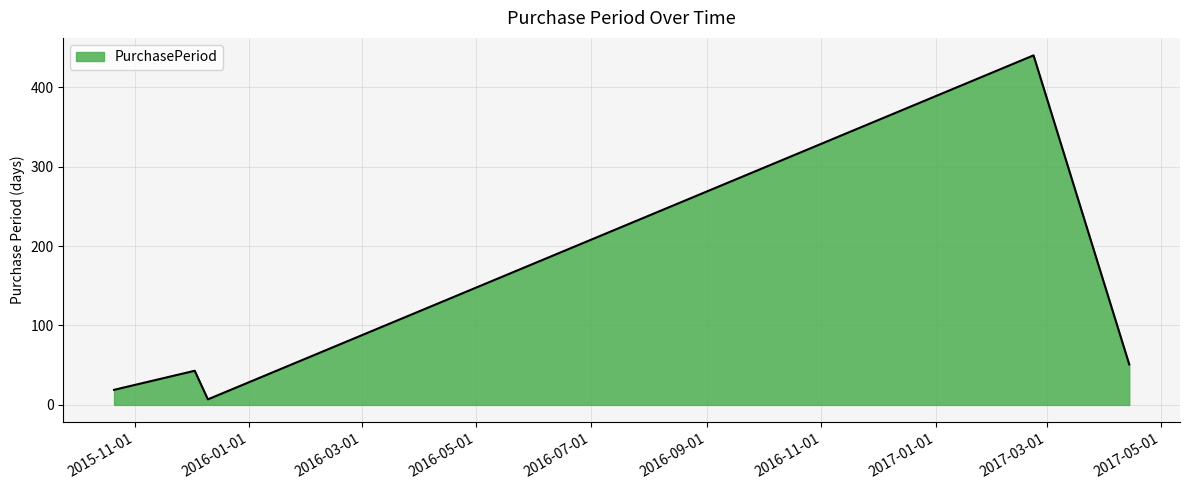

What is the difference between the maximum and minimum values?

433